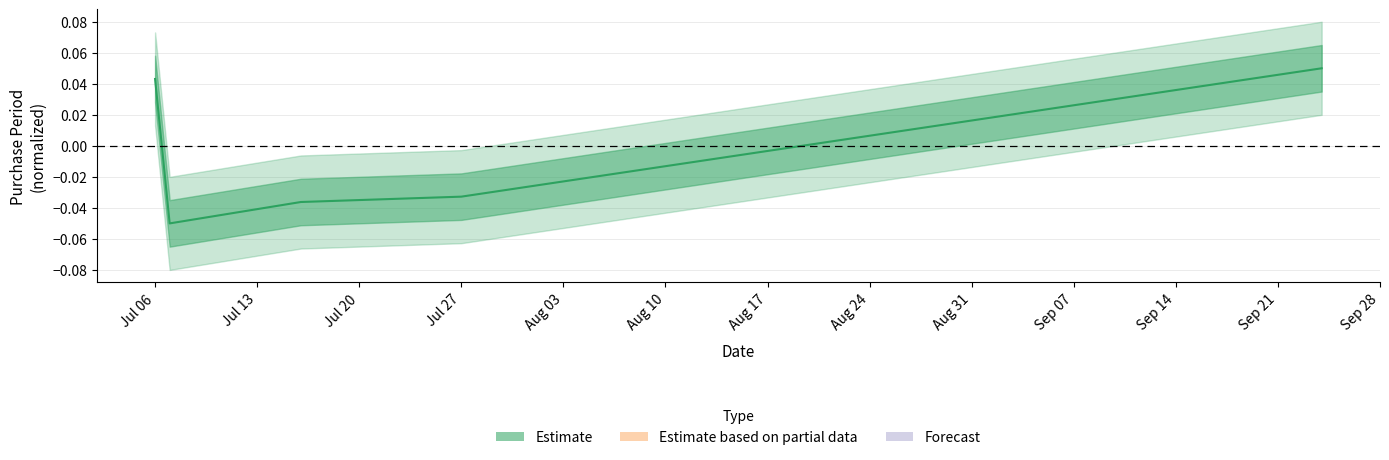

At which category does the chart reach its peak across all series?

2015-09-24